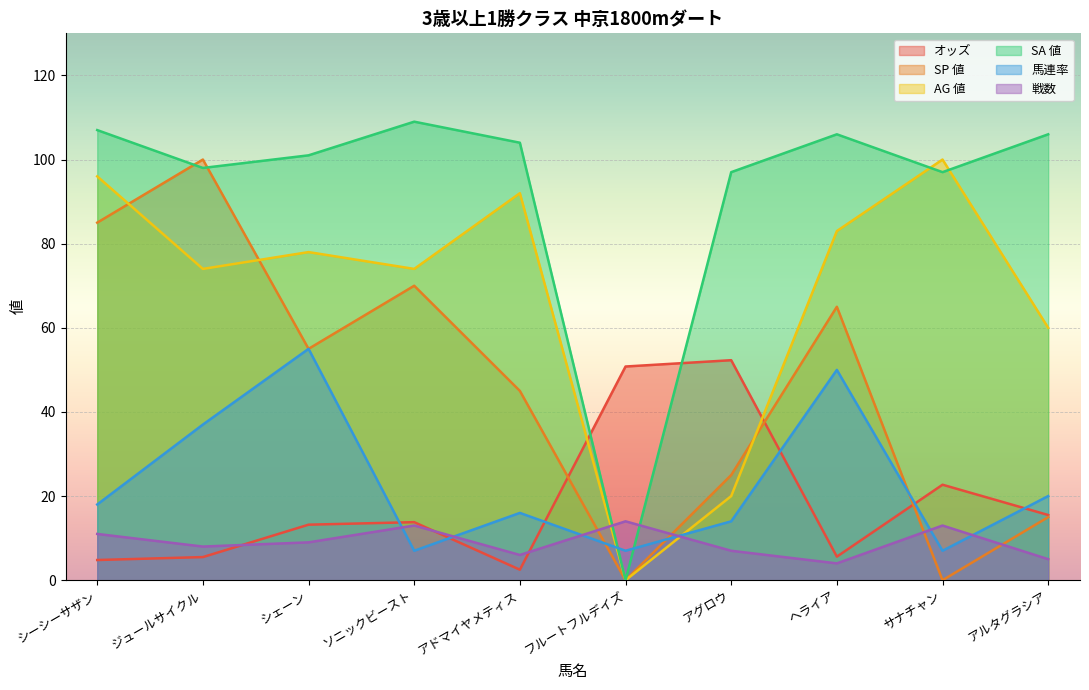

What is the label of the 6th point from the left?

フルートフルデイズ